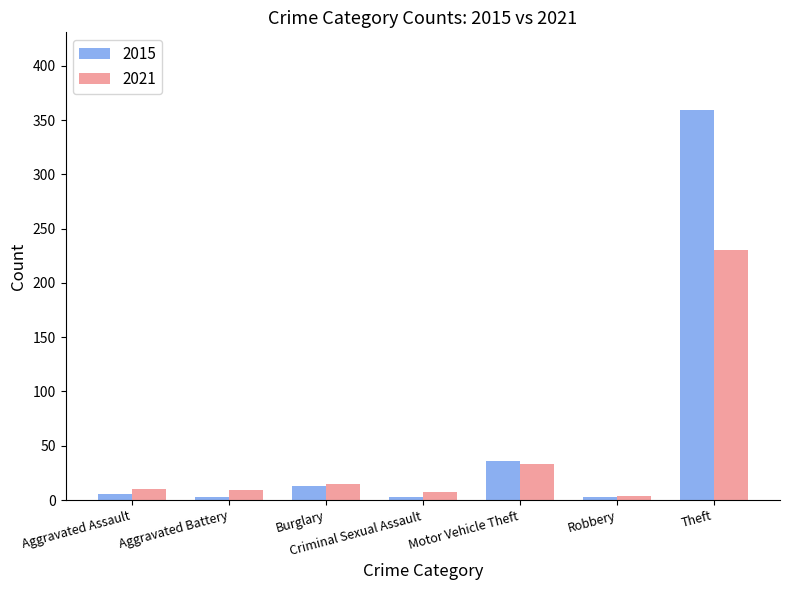

What is the label of the 5th bar from the right?

Burglary